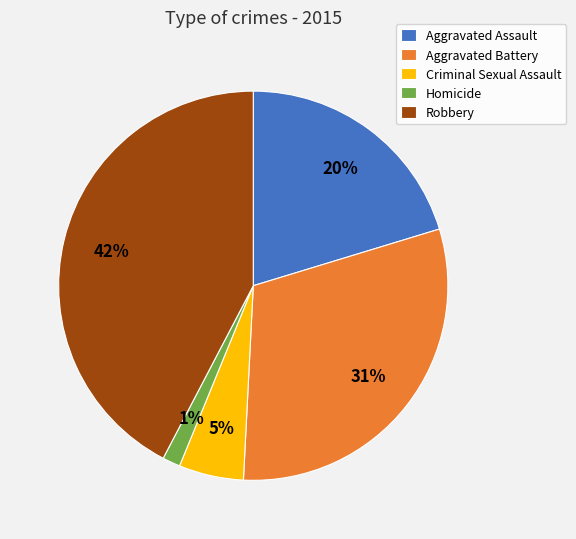

Does any single category account for the majority?

No